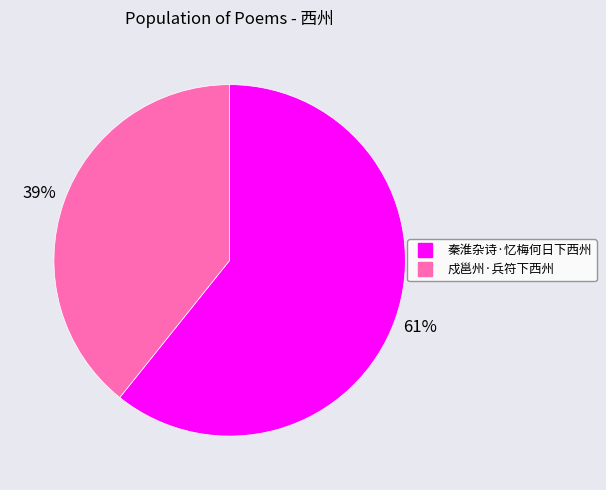

Is there a majority slice in this chart?

Yes